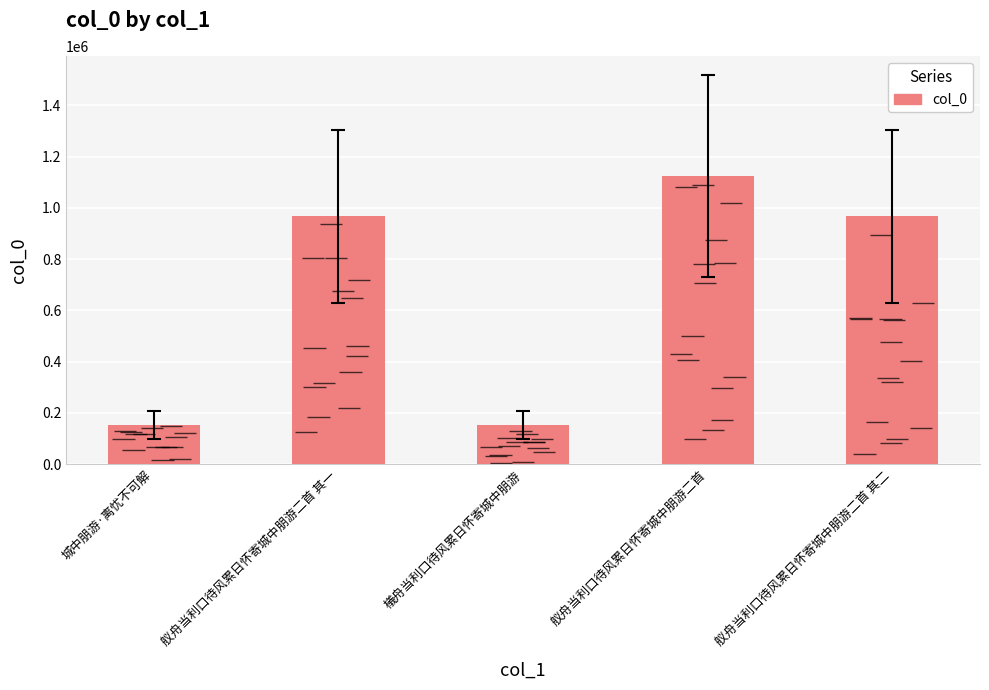

Reading left to right, list all the values displayed in this chart.

城中朋游·离忧不可解=152862	舣舟当利口待风累日怀寄城中朋游二首 其一=966800	檥舟当利口待风累日怀寄城中朋游=152861	舣舟当利口待风累日怀寄城中朋游二首=1123133	舣舟当利口待风累日怀寄城中朋游二首 其二=966801